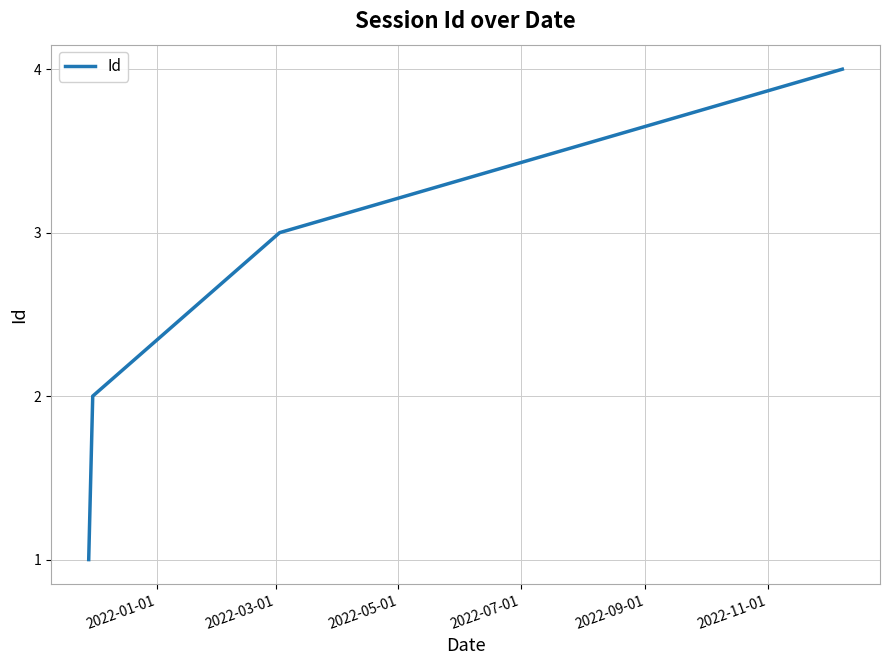

What is the sum of all values?

10